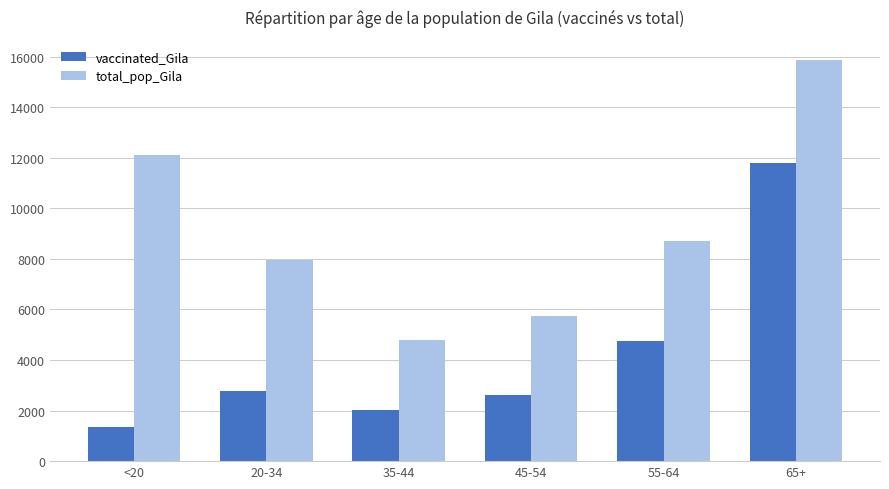

List the series in order of their overall mean, lowest first.

vaccinated_Gila, total_pop_Gila